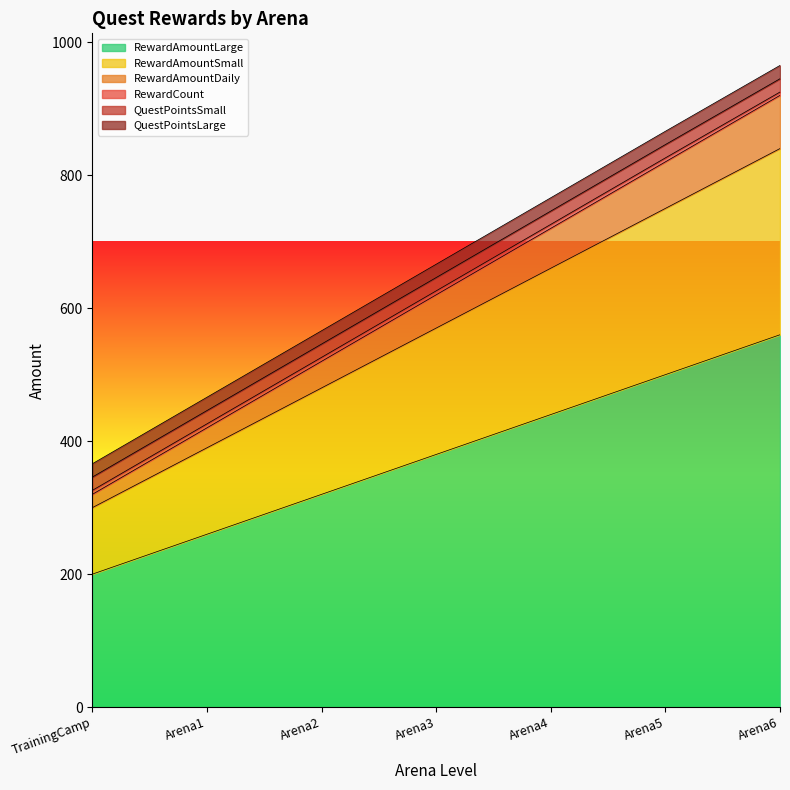

How many lines are shown in the chart?

6